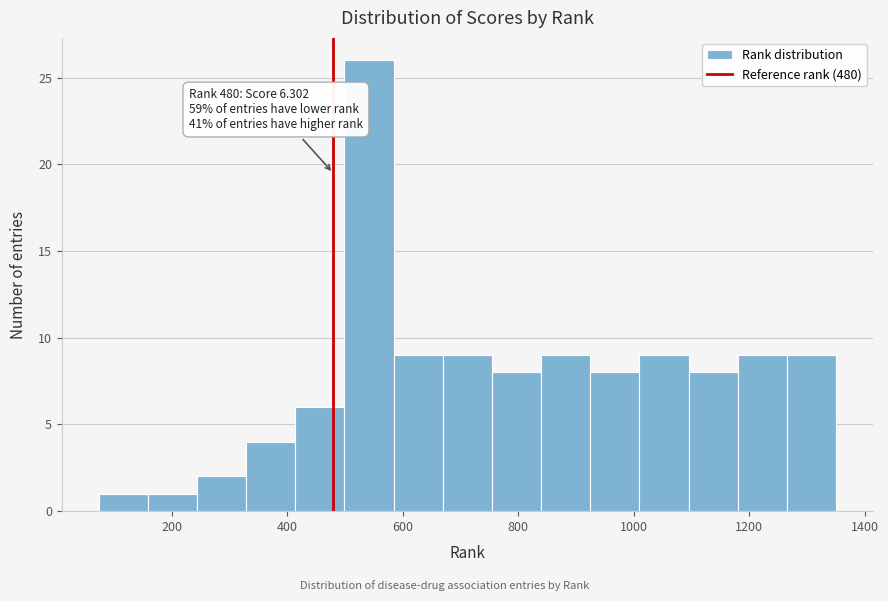

Over which range of the x-axis is the bar tallest?

500 to 580